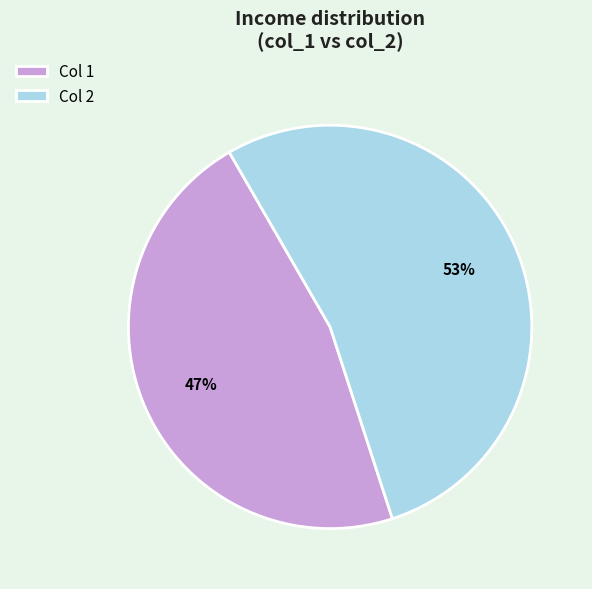

Is the sum of Col 2 and Col 1 greater than half?

Yes